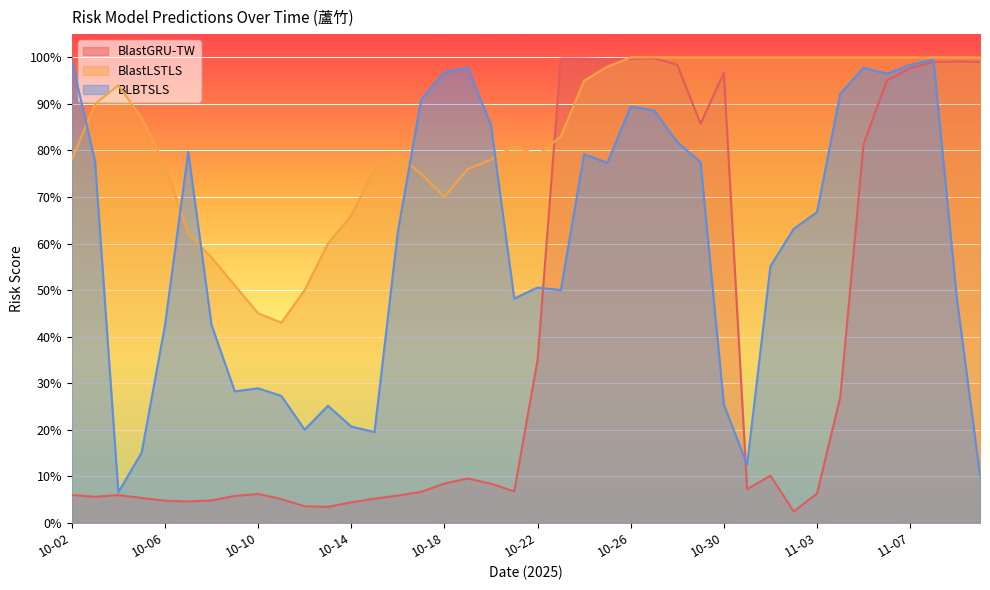

List the series in order of their peak value, lowest first.

BLBTSLS, BlastGRU-TW, BlastLSTLS